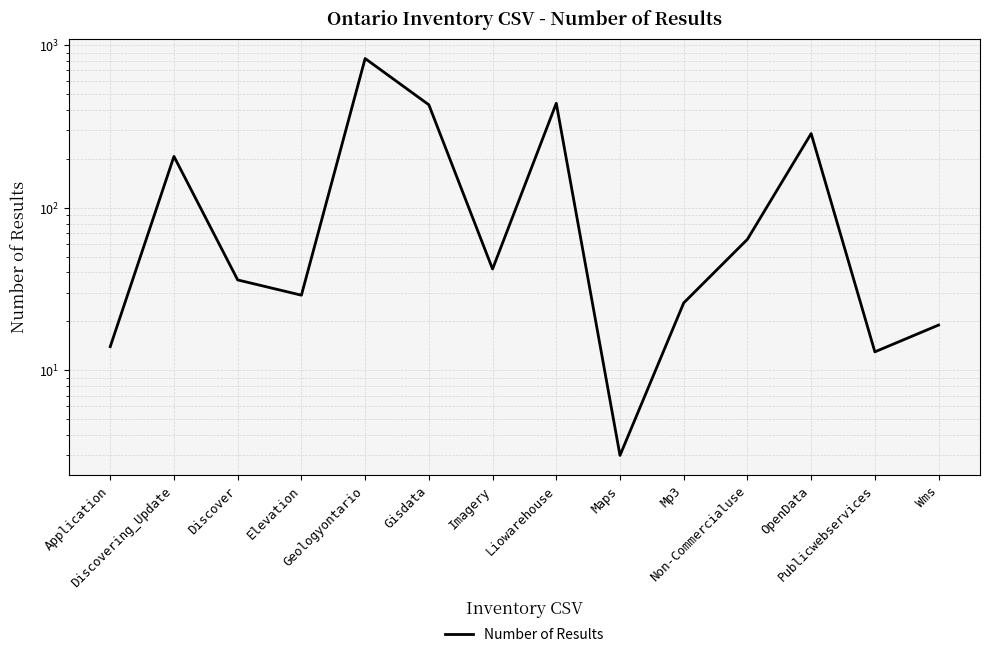

Reading left to right, what are all the values shown in this chart?

Application=14	Discovering_Update=207	Discover=36	Elevation=29	Geologyontario=828	Gisdata=430	Imagery=42	Liowarehouse=439	Maps=3	Mp3=26	Non-Commercialuse=64	OpenData=286	Publicwebservices=13	Wms=19